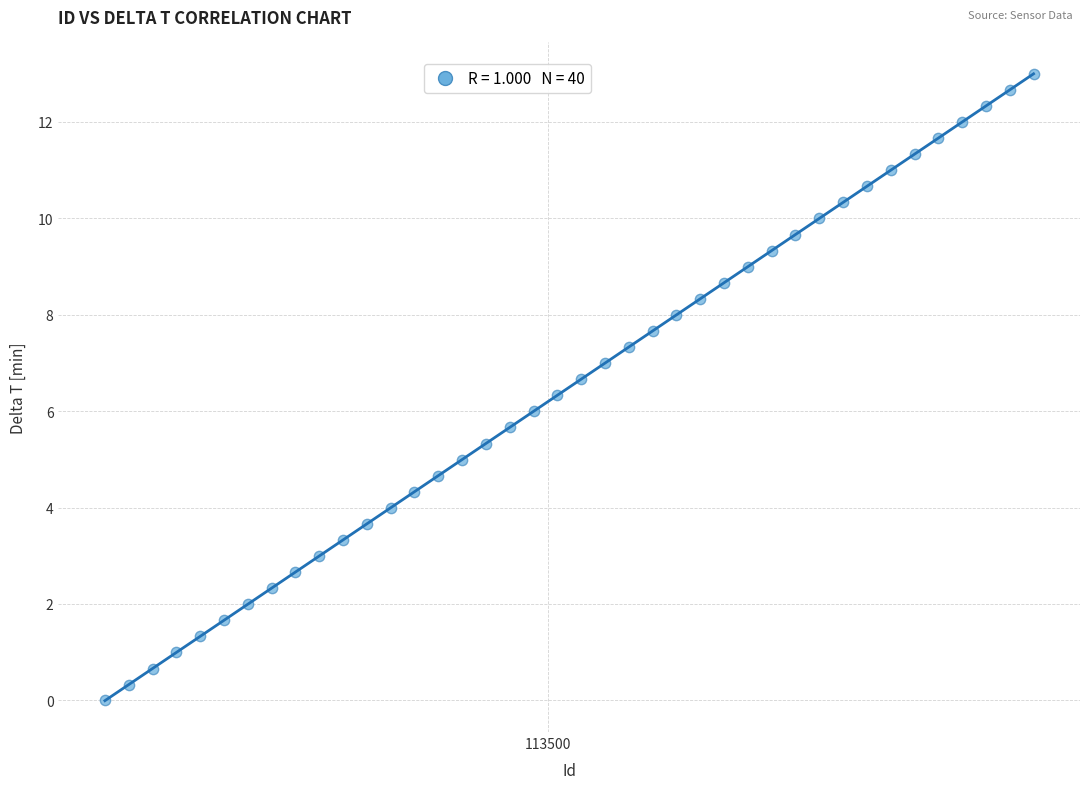

What is the range of X values (max minus min)?

390.0